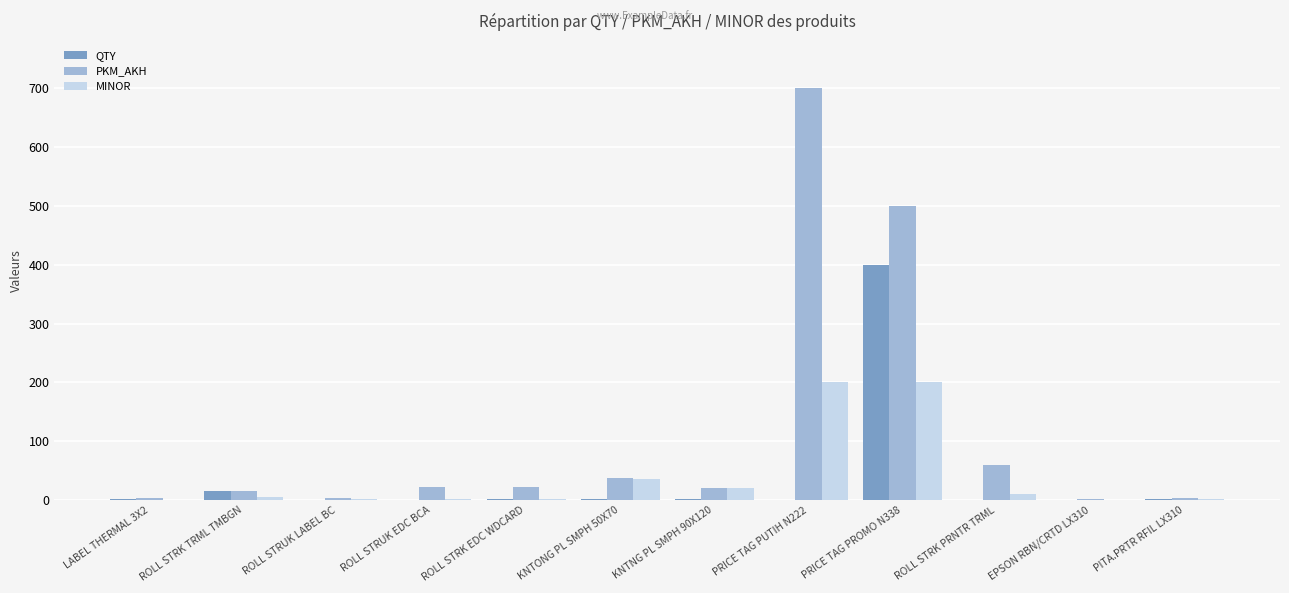

Is it true that QTY equals -150 at PRICE TAG PUTIH N222?

False